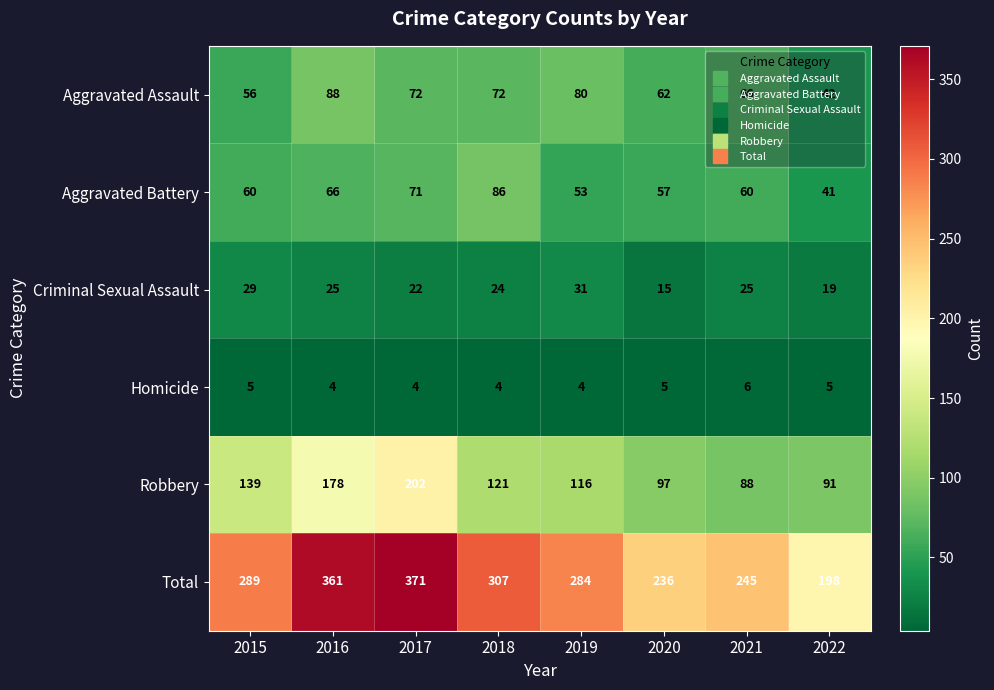

At which category is the sum across all series the highest?

2017